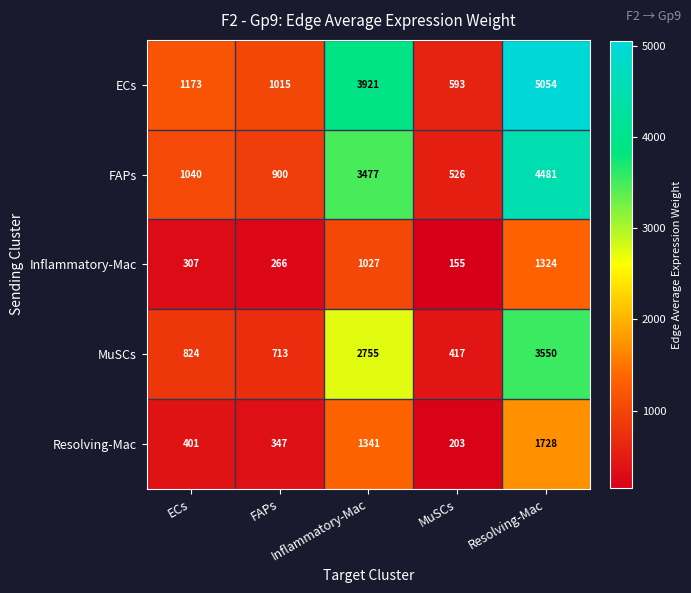

How many data points does each series have?

5